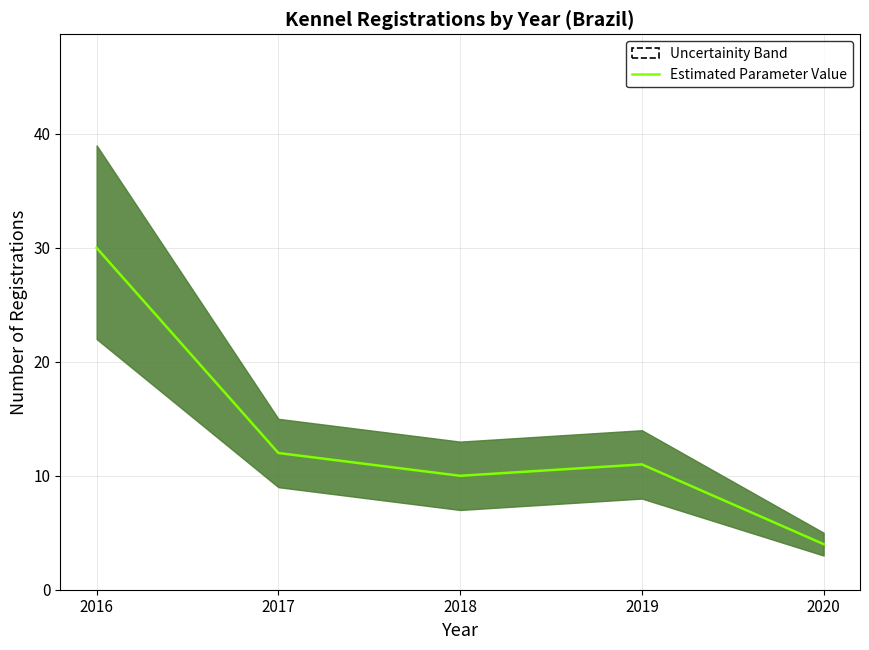

List the labels in order of value, largest first.

2016, 2017, 2019, 2018, 2020